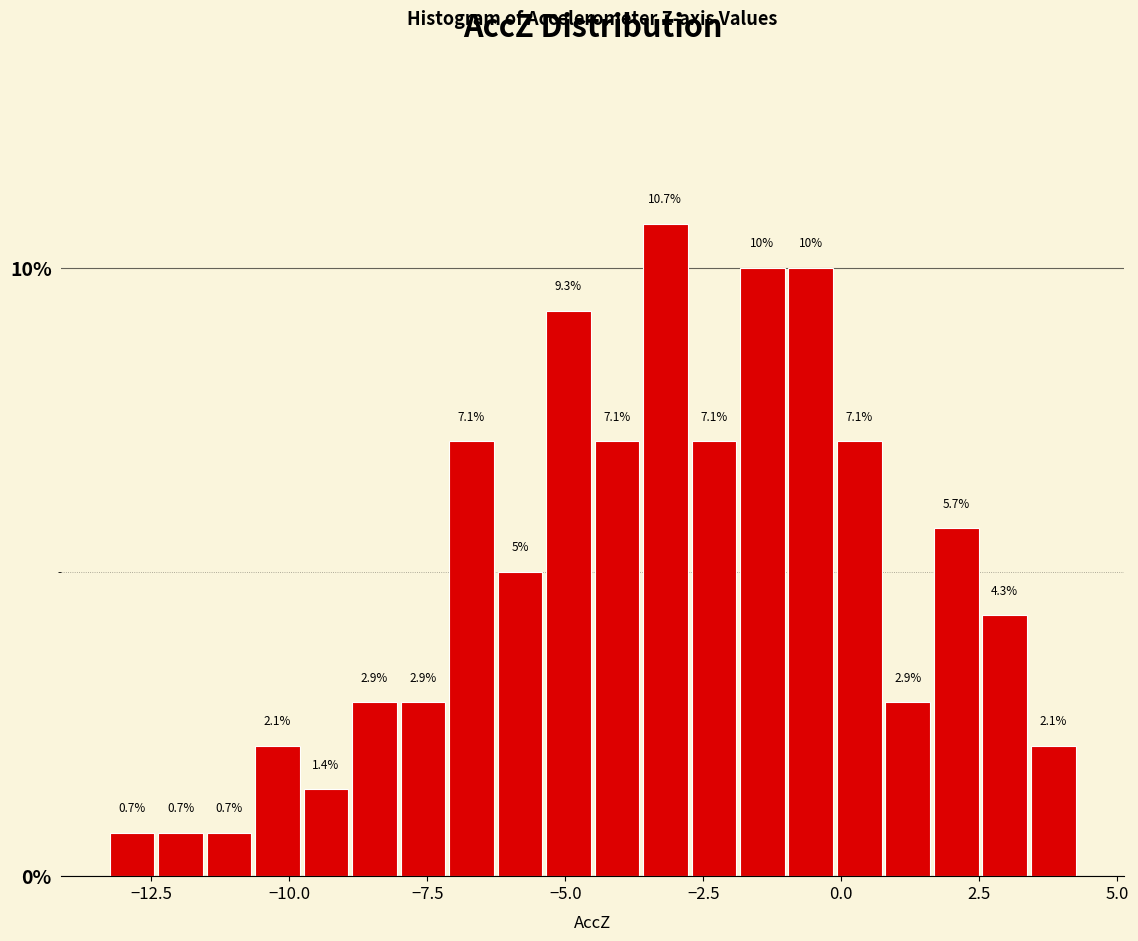

Read against the x-axis, roughly where is the centre of the tallest bar?

-3.0